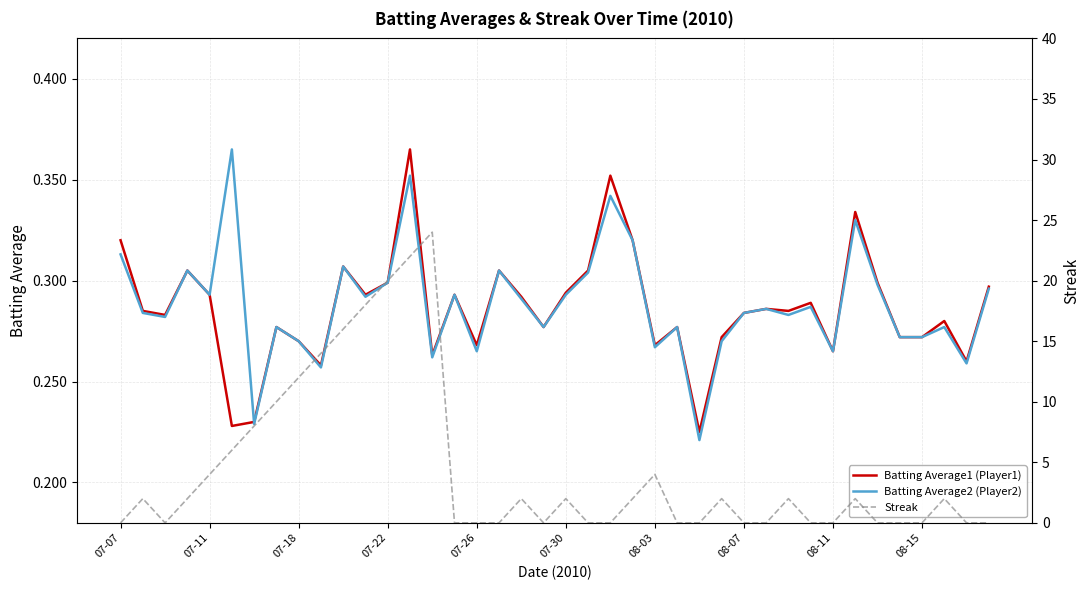

How many Batting Average1 (Player1) values are between 0 and 1?

40